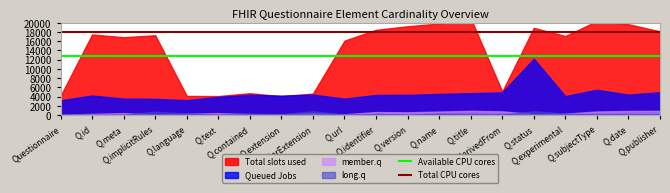

Read the Total CPU cores value at Questionnaire.

18000